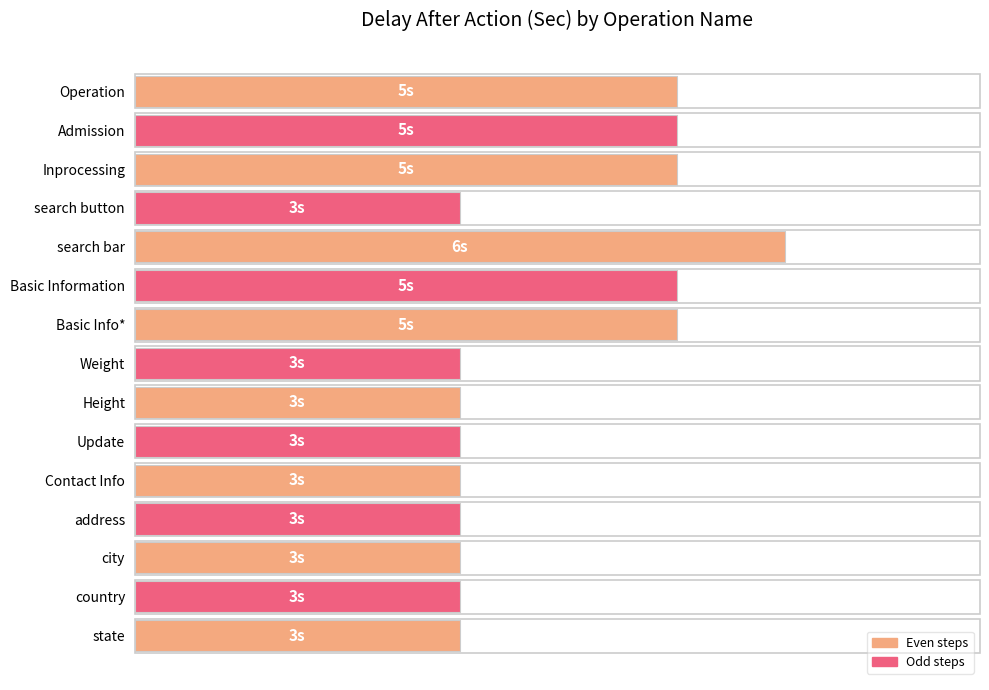

Does the chart contain any negative values?

No